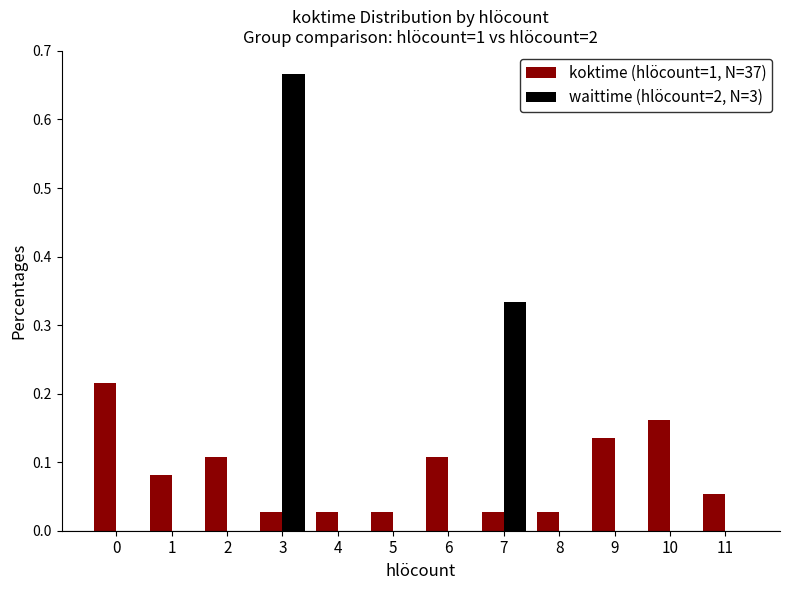

What is the sum of all koktime (hlöcount=1, N=37) values?

1.0